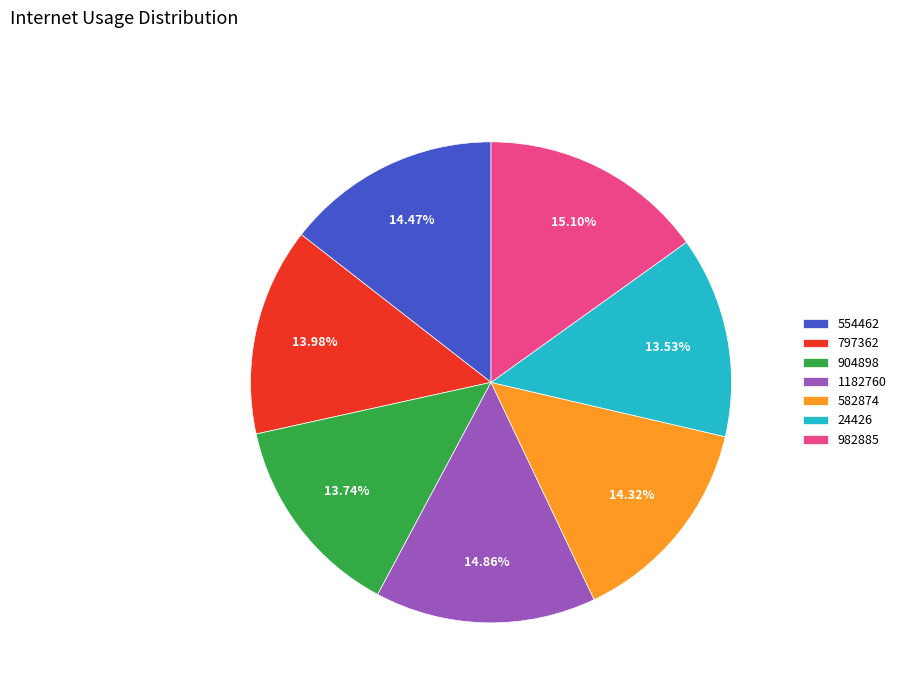

To the nearest percent, what is the average slice percentage?

14%